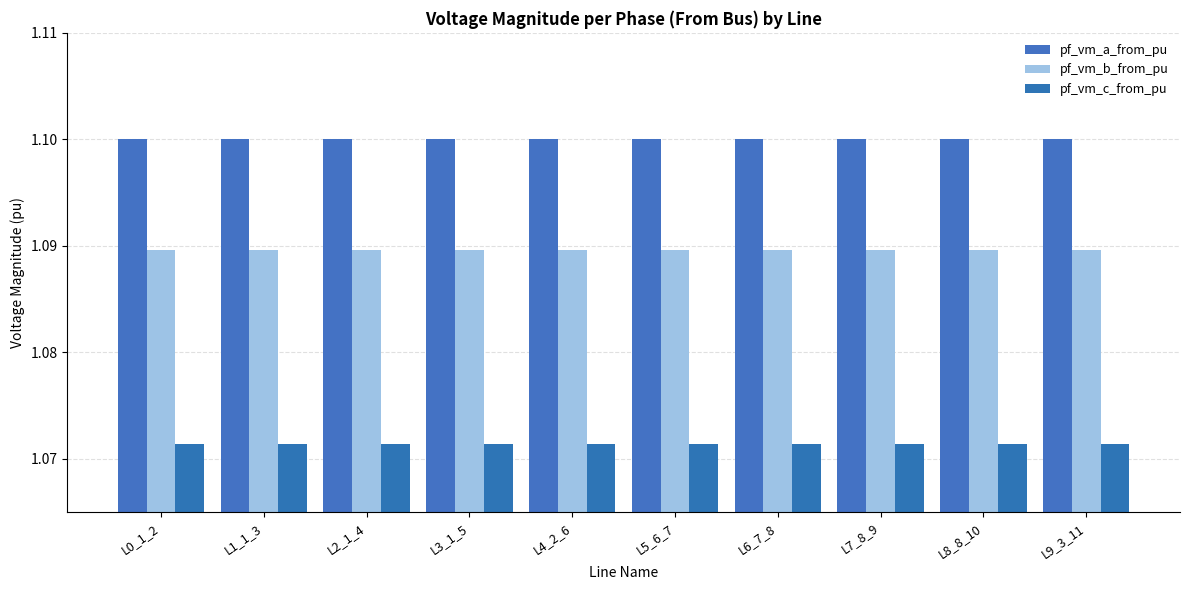

How many groups of bars are there?

10